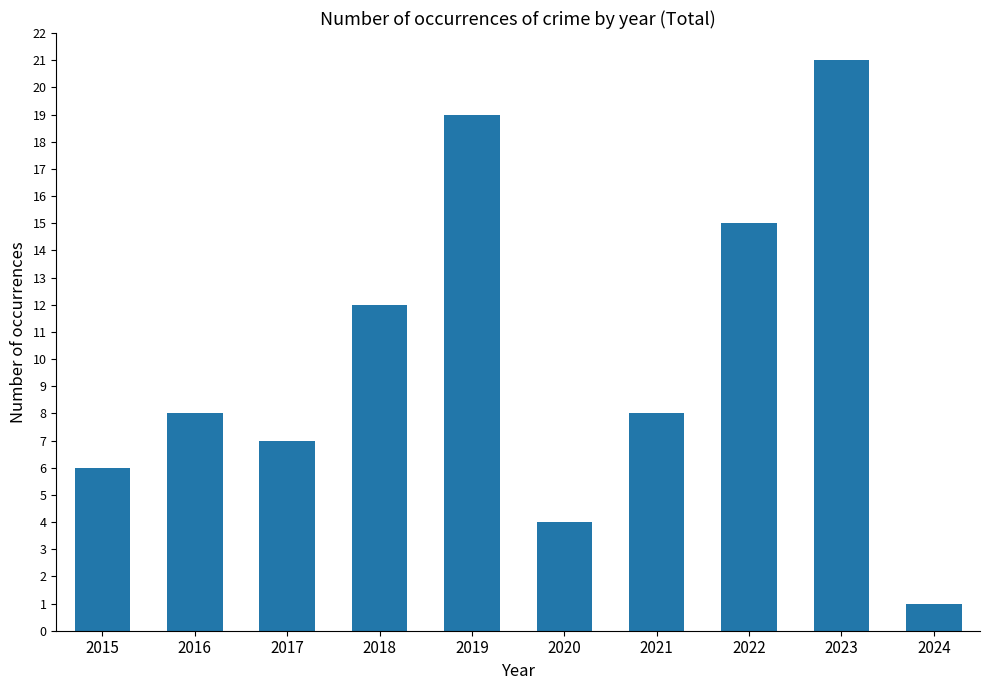

What is the difference between the values at 2023 and 2024?

20